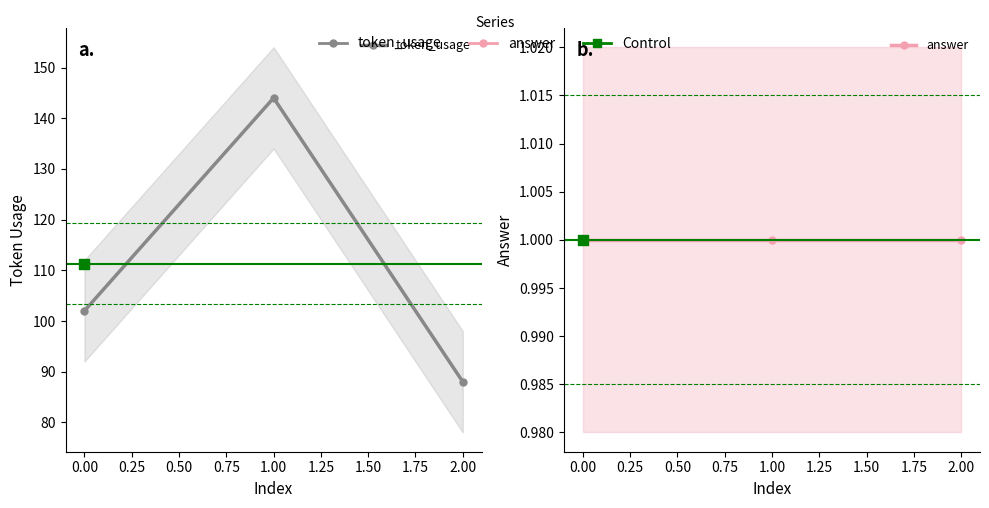

Which series has the widest spread of Y values?

token_usage